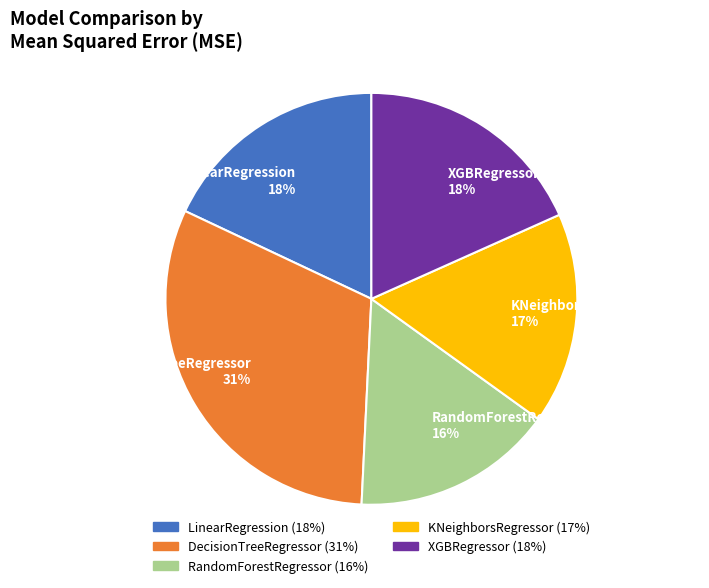

Is the sum of KNeighborsRegressor and XGBRegressor greater than half?

No